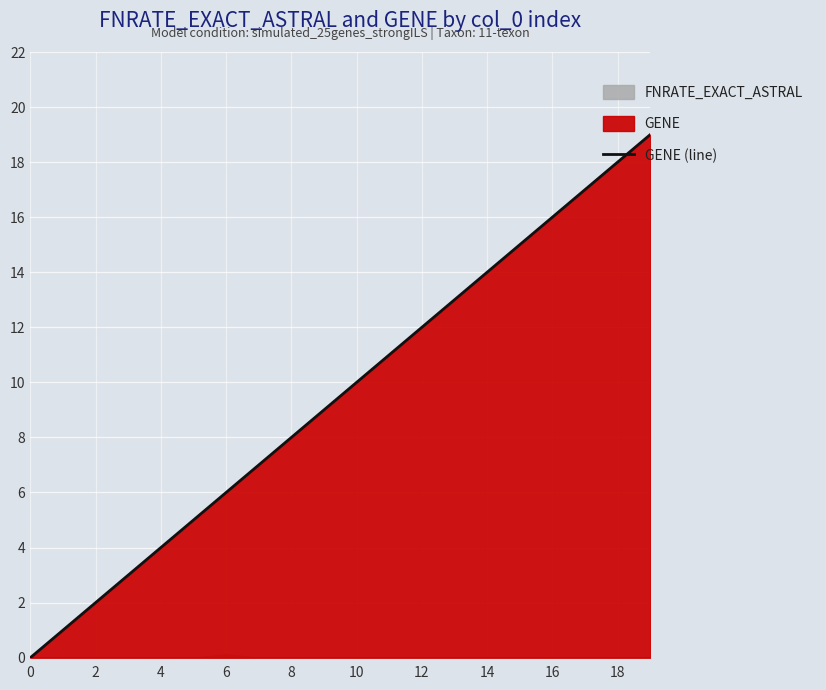

What is the maximum value for GENE (line)?

19